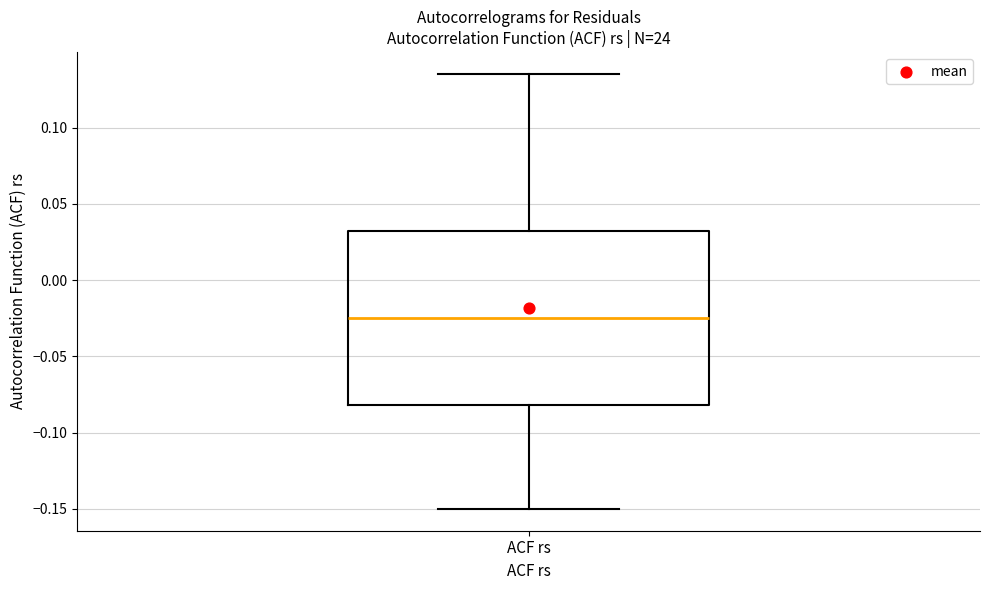

Transcribe this box plot: give where the median line is, the range the box spans, and where the two whiskers end, as read against the y-axis. The values are not printed on the chart, so give them approximately, as read against the axis.

median -0.025, box -0.080 to 0.030, whiskers -0.150 to 0.135